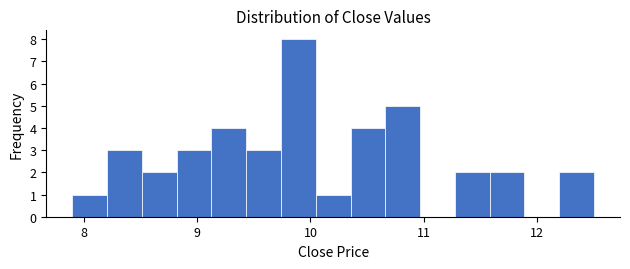

Read against the x-axis, roughly where is the centre of the tallest bar?

9.9